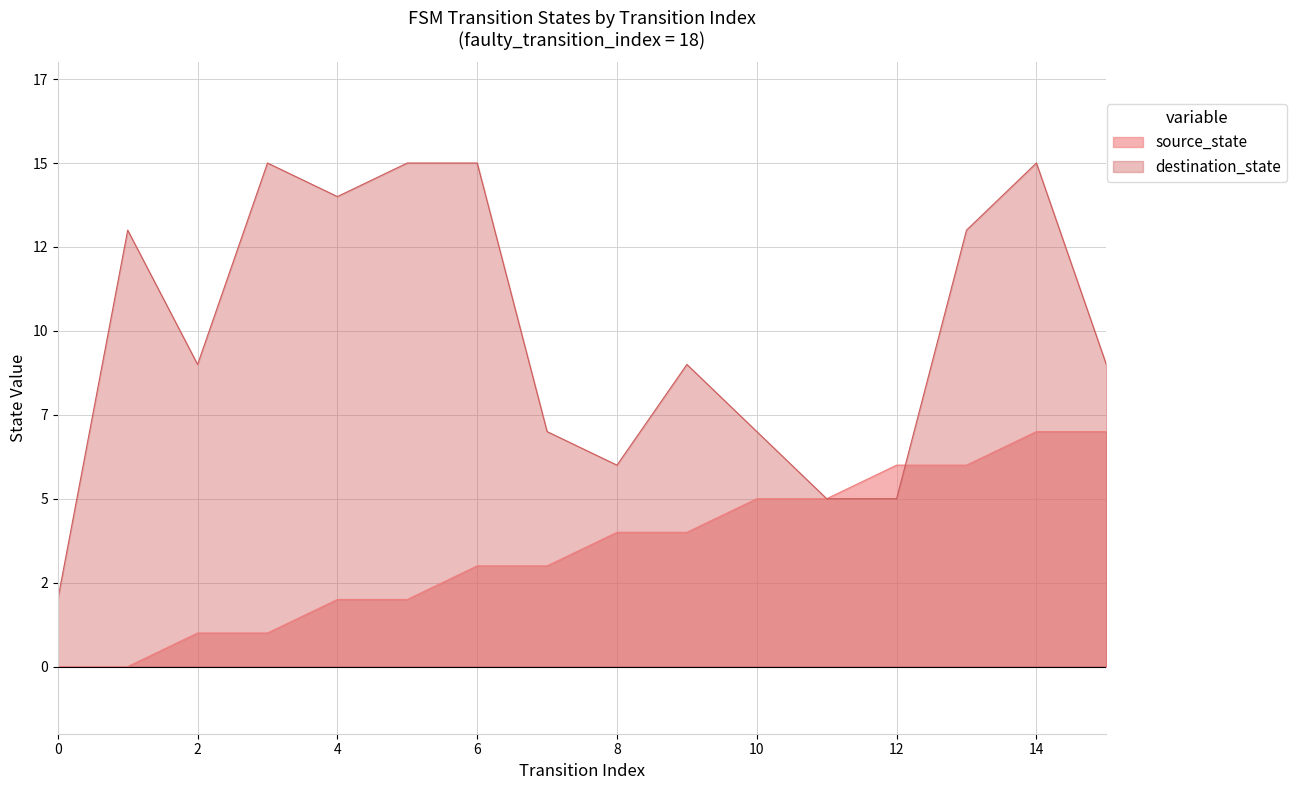

Reading left to right, transcribe all the data shown in this chart.

source_state: 0=0	1=0	2=1	3=1	4=2	5=2	6=3	7=3	8=4	9=4	10=5	11=5	12=6	13=6	14=7	15=7
destination_state: 0=2	1=13	2=9	3=15	4=14	5=15	6=15	7=7	8=6	9=9	10=7	11=5	12=5	13=13	14=15	15=9